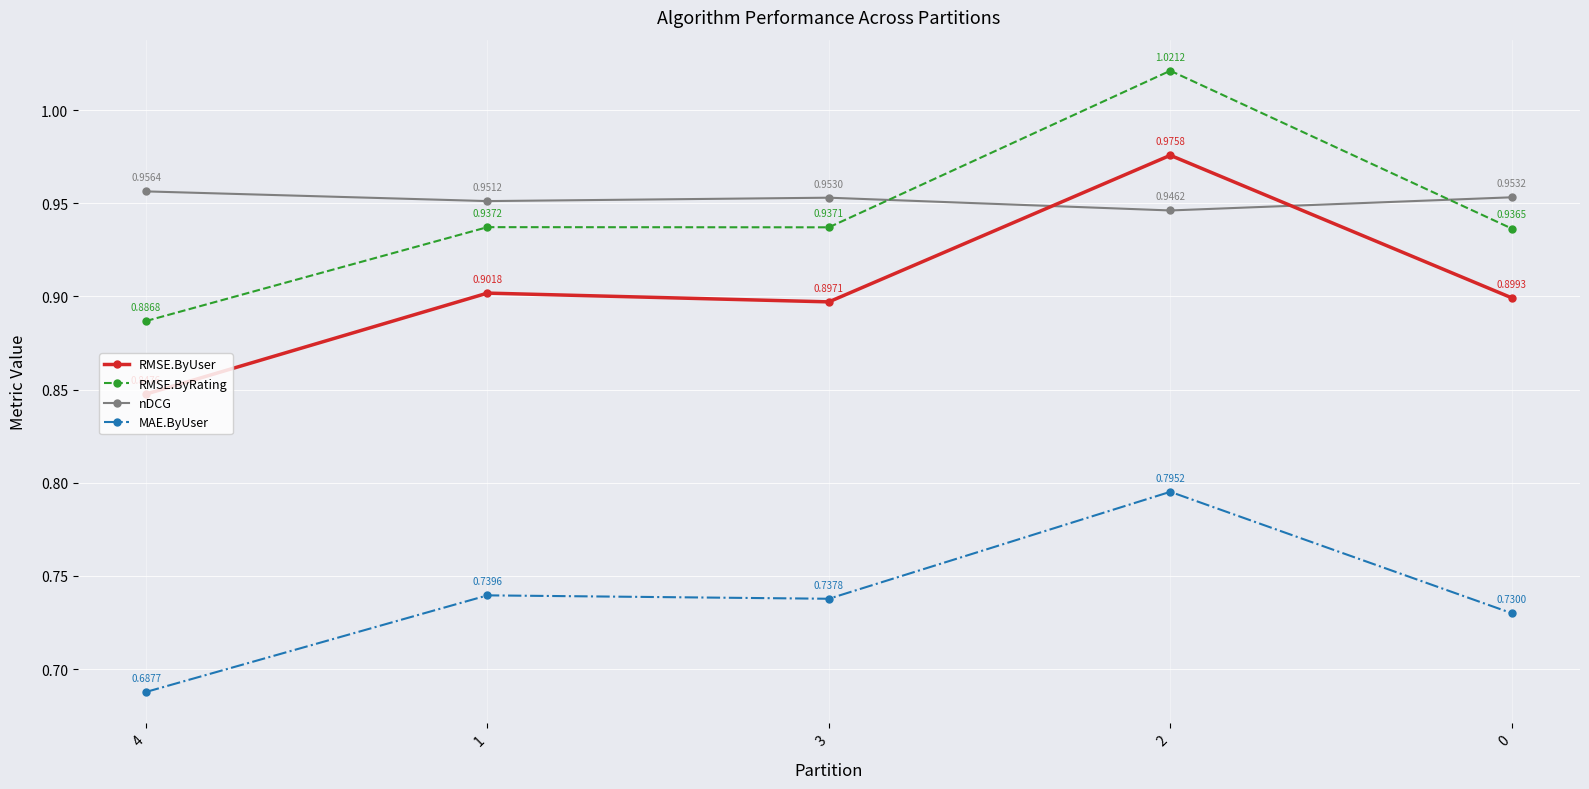

What is the sum of all nDCG values?

4.8